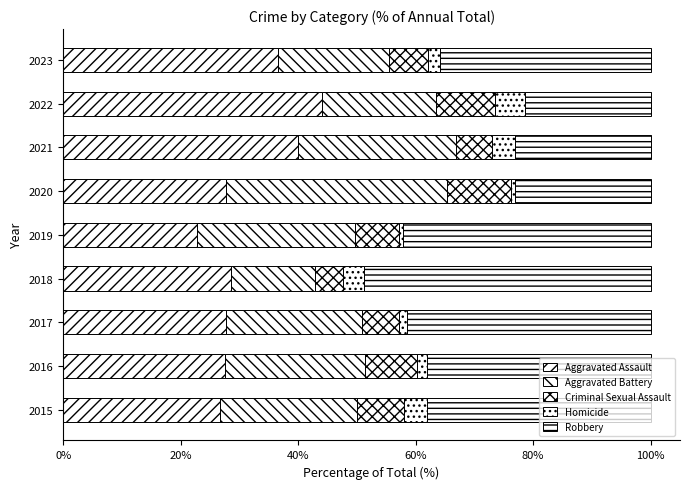

Count the number of categories in the chart.

9